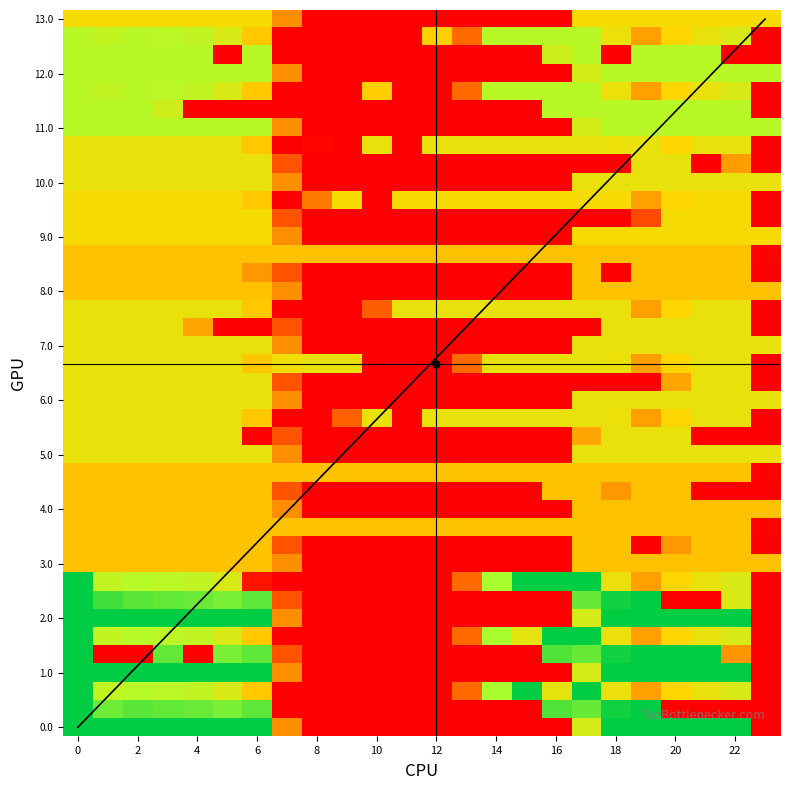

List the labels in order of 9.1 value, smallest first.

8, 9, 10, 11, 12, 13, 14, 15, 16, 17, 18, 23, 19, 7, 0, 1, 2, 3, 4, 5, 6, 20, 21, 22